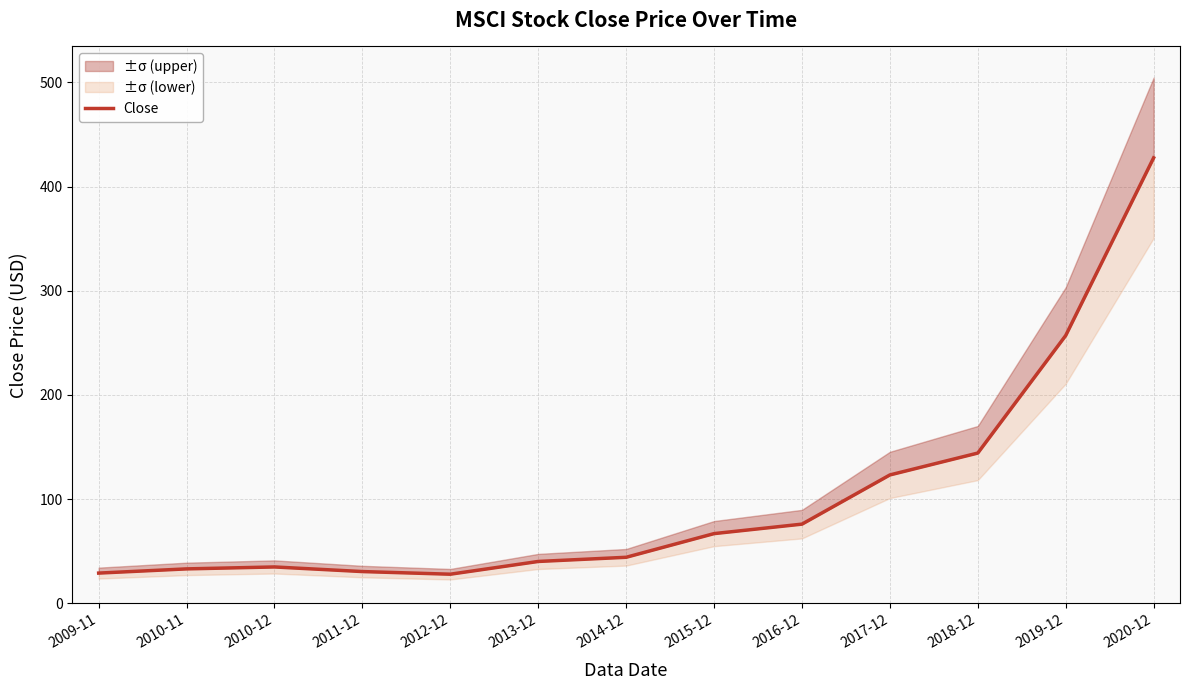

What is the average value?

102.7